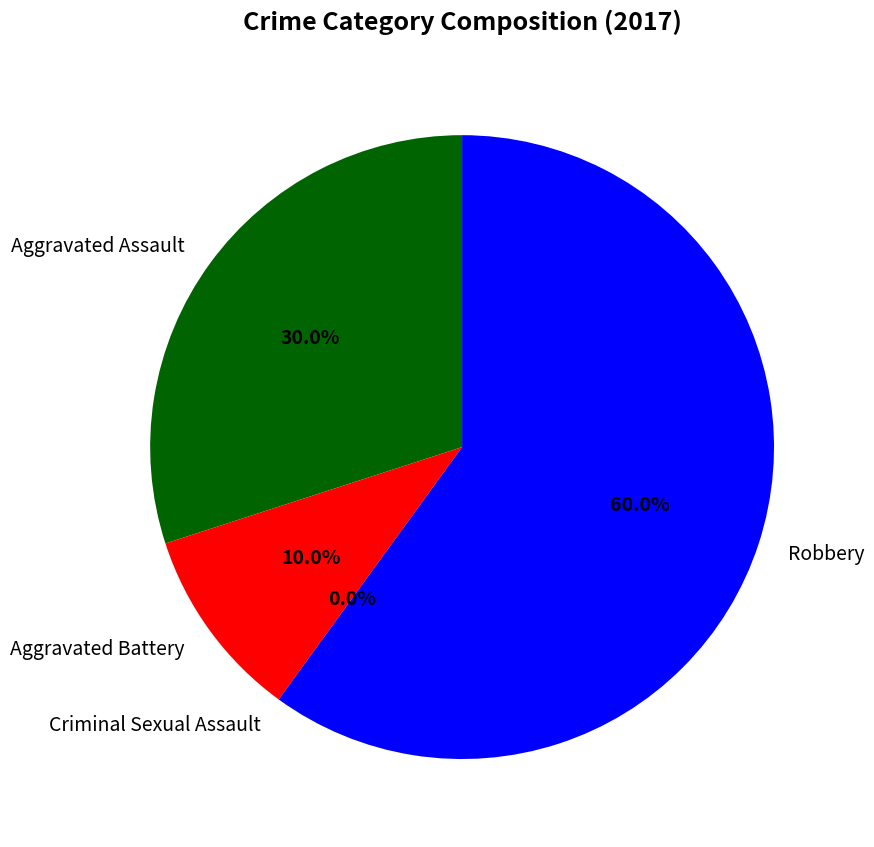

Combined, do Criminal Sexual Assault and Aggravated Battery account for over 50%?

No